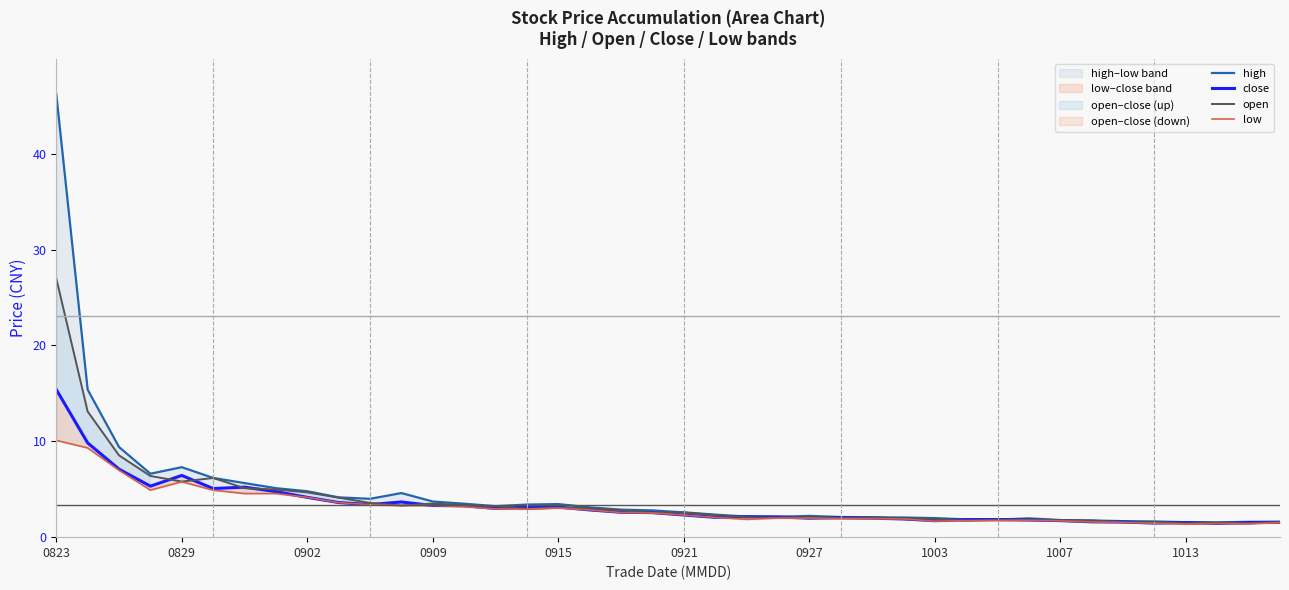

Which series has the largest total across all categories?

high